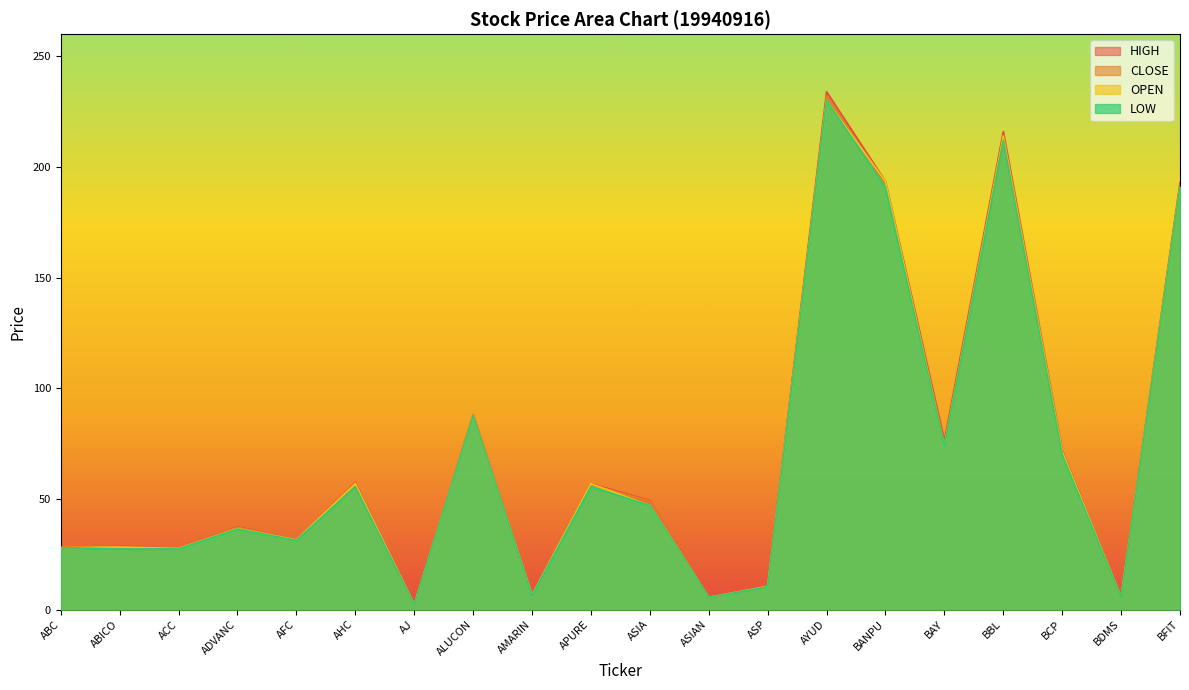

Is the value of CLOSE at BCP greater than the value of HIGH at ADVANC?

Yes